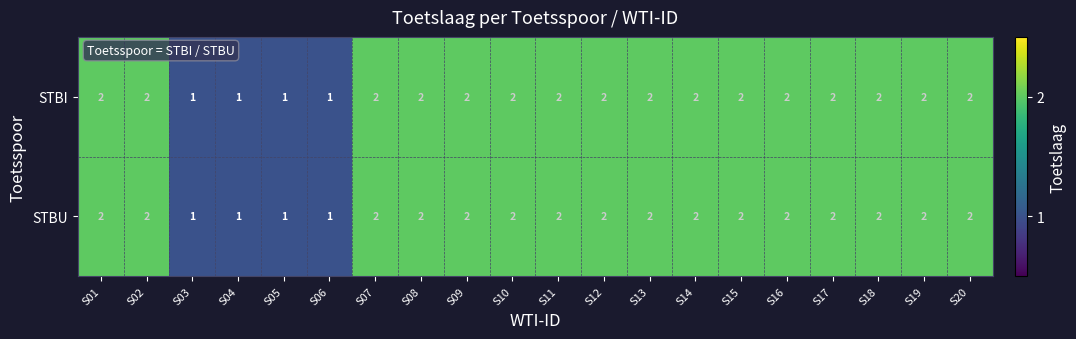

What is the total value across all series at S14?

4